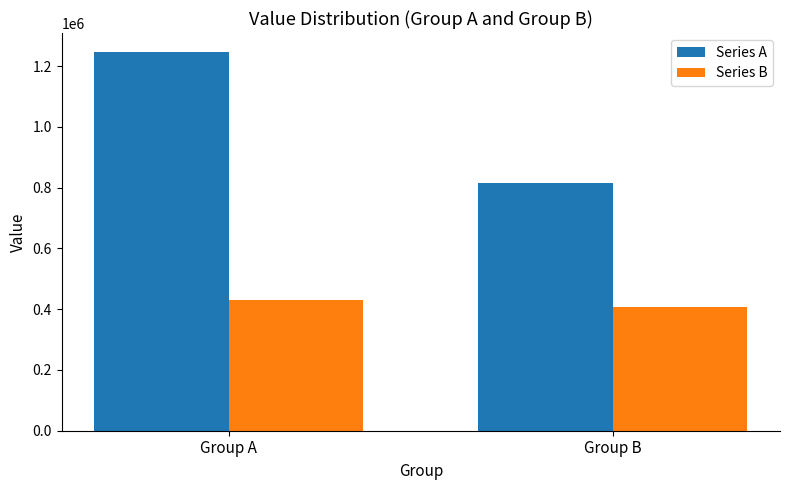

What is the difference between the Series A values at Group B and Group A?

431377